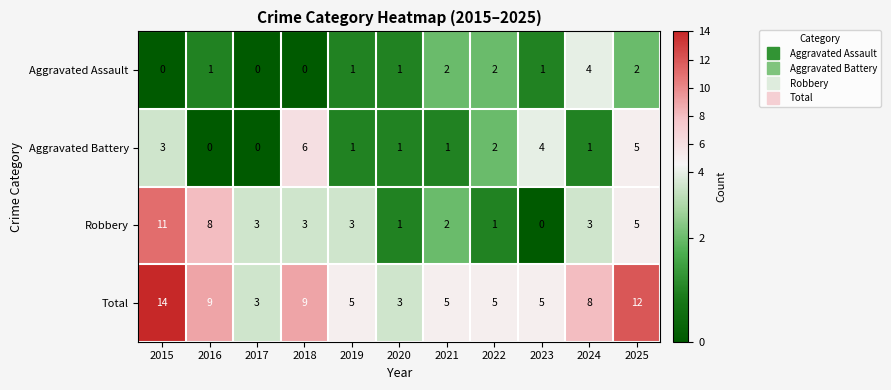

True or false: Robbery has a value of 11 at 2015.

True